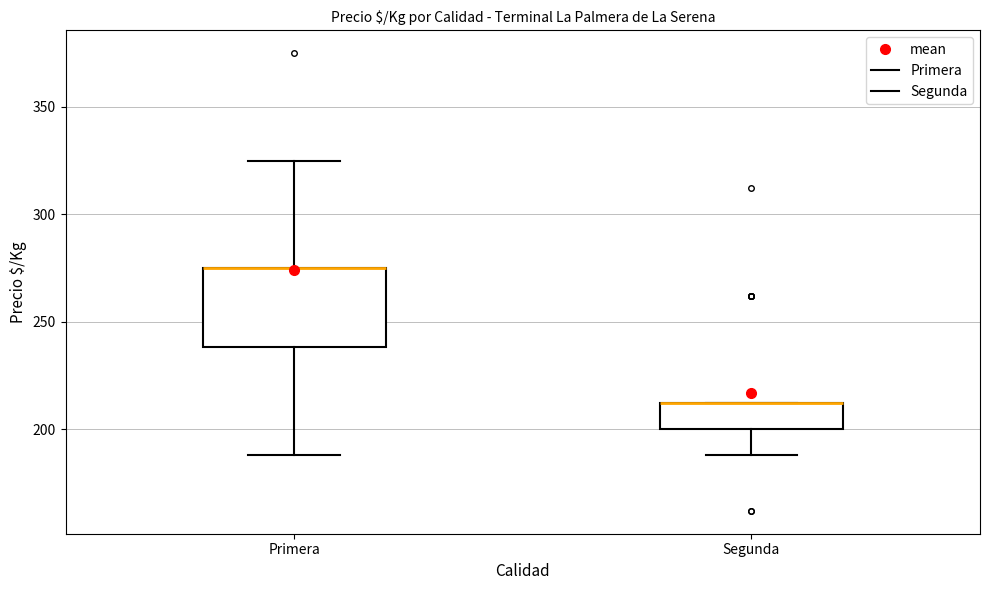

Where does the lower whisker of the box for Segunda end on the y-axis? The values are not printed on the chart, so give them approximately, as read against the axis.

190